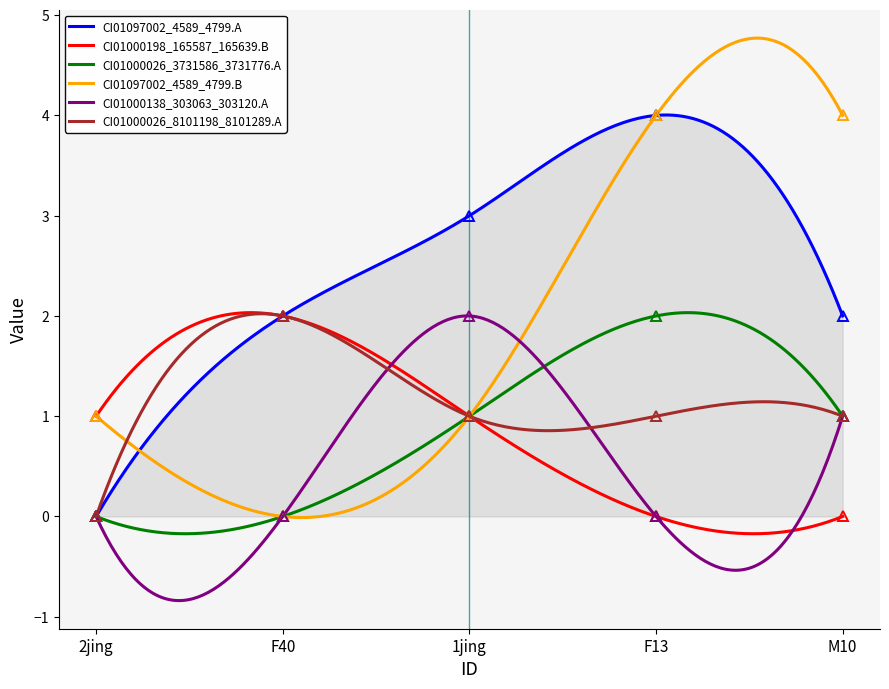

At which label does CI01000198_165587_165639.B reach its minimum?

F13